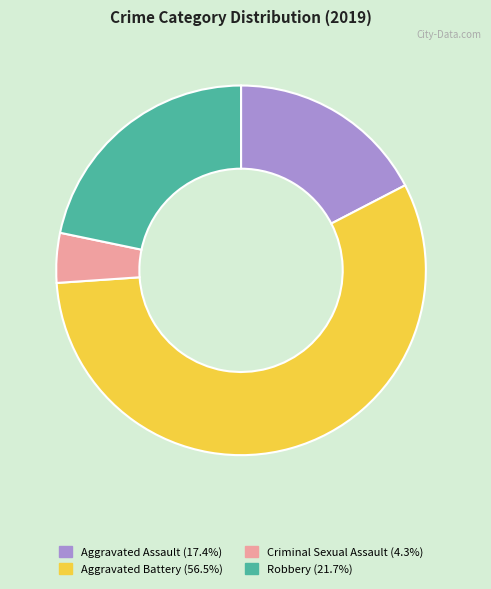

Does any single category account for the majority?

Yes